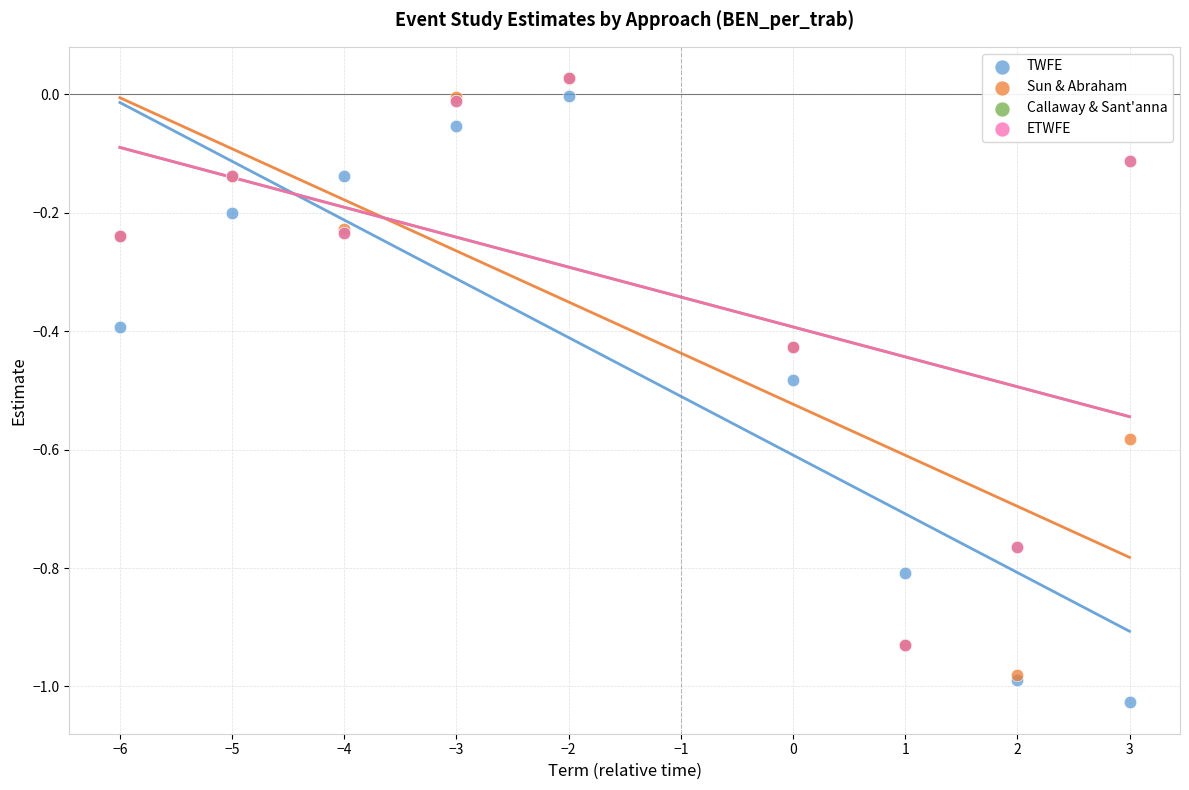

What are all the series names shown in the legend?

TWFE, Sun & Abraham, Callaway & Sant'anna, ETWFE